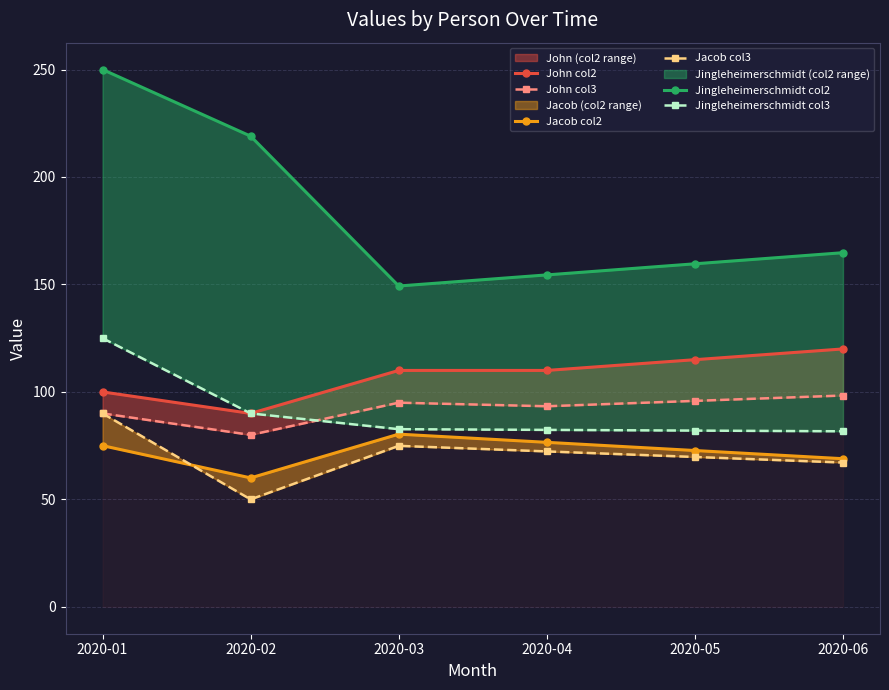

What is the value of the Jacob col3 point at the 4th from the left?

72.3